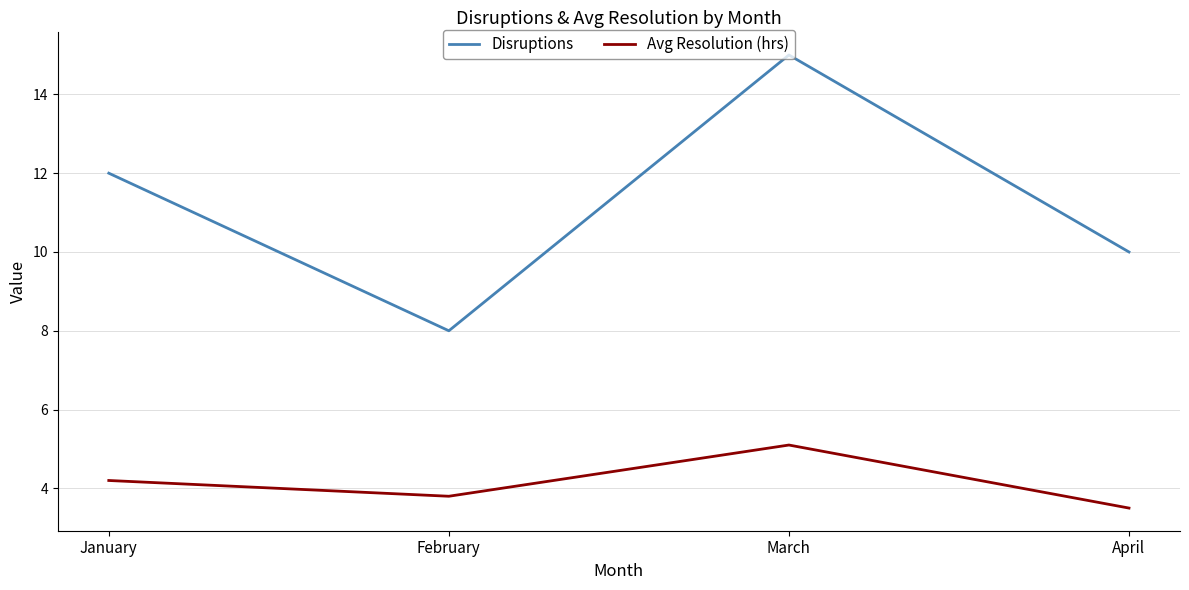

True or false: Avg Resolution (hrs) has a value of 3.8 at February.

True